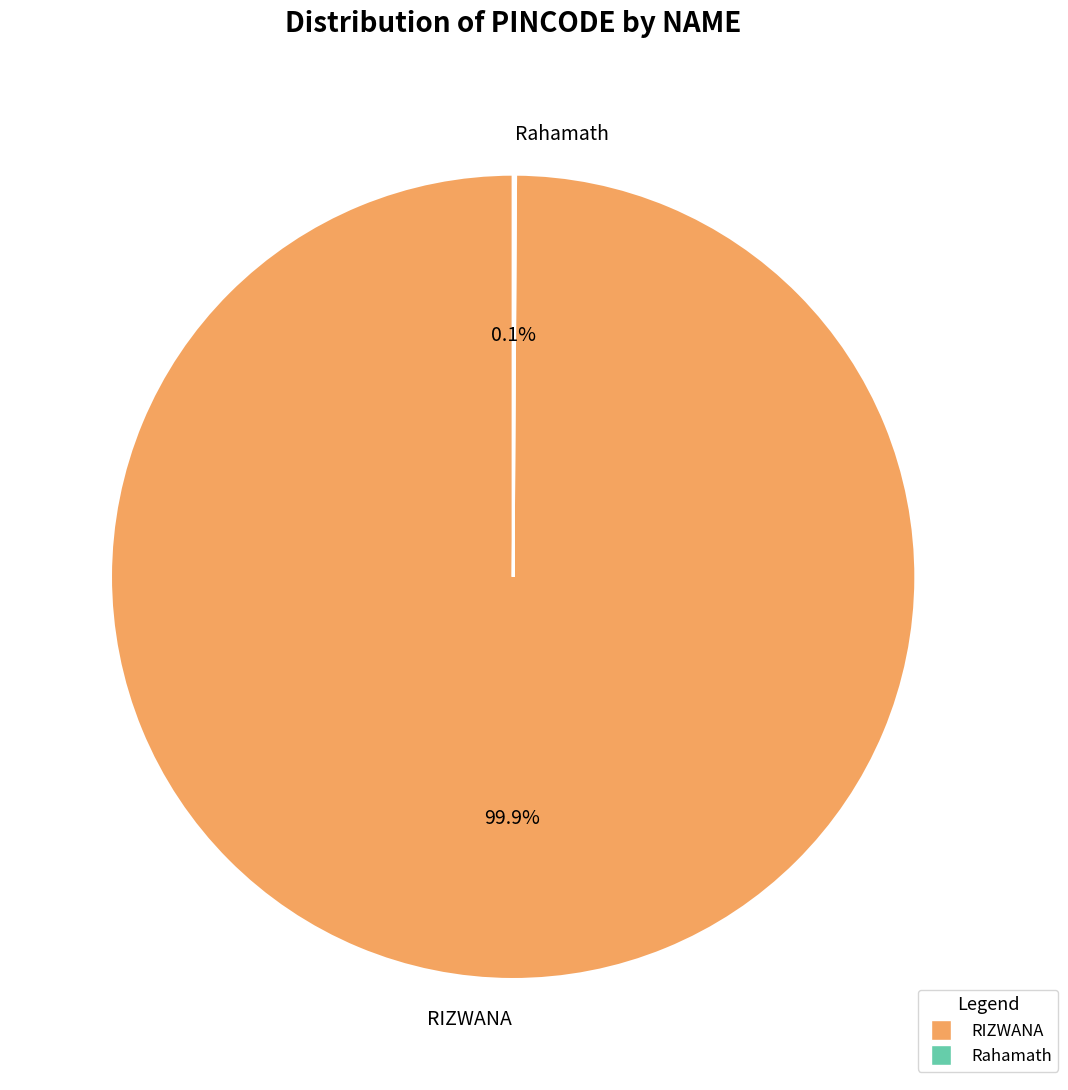

What is the largest slice in the pie chart?

RIZWANA